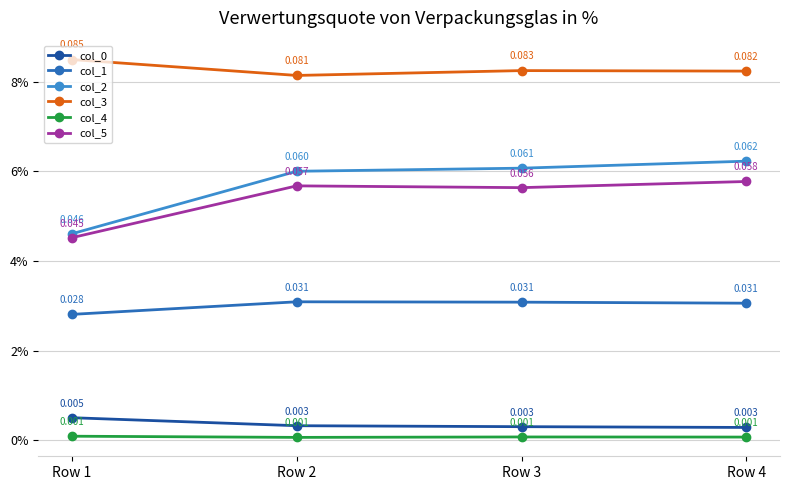

Does the chart have visible grid lines?

Yes